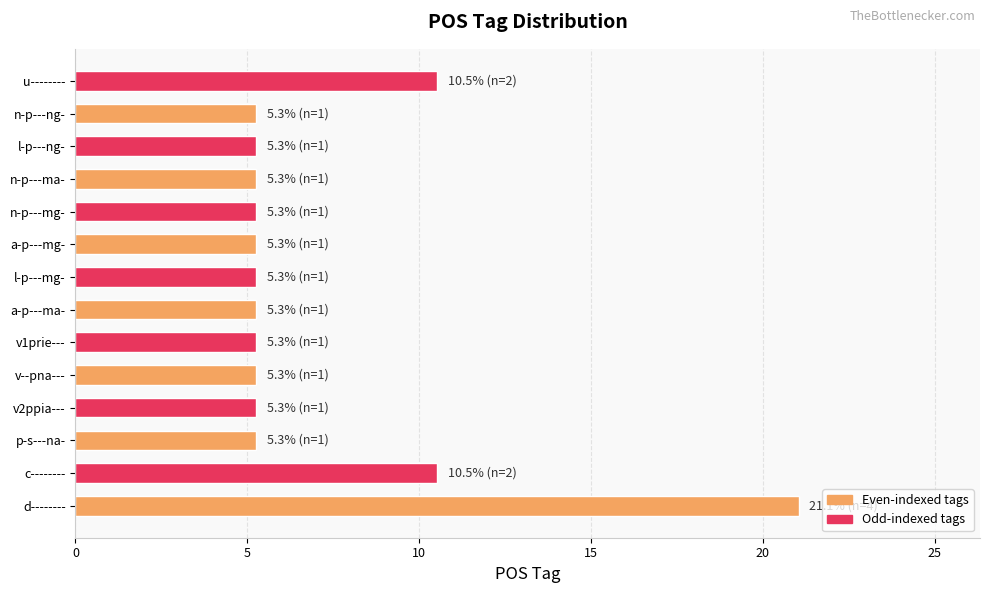

What value does the data have at l-p---mg-?

5.3